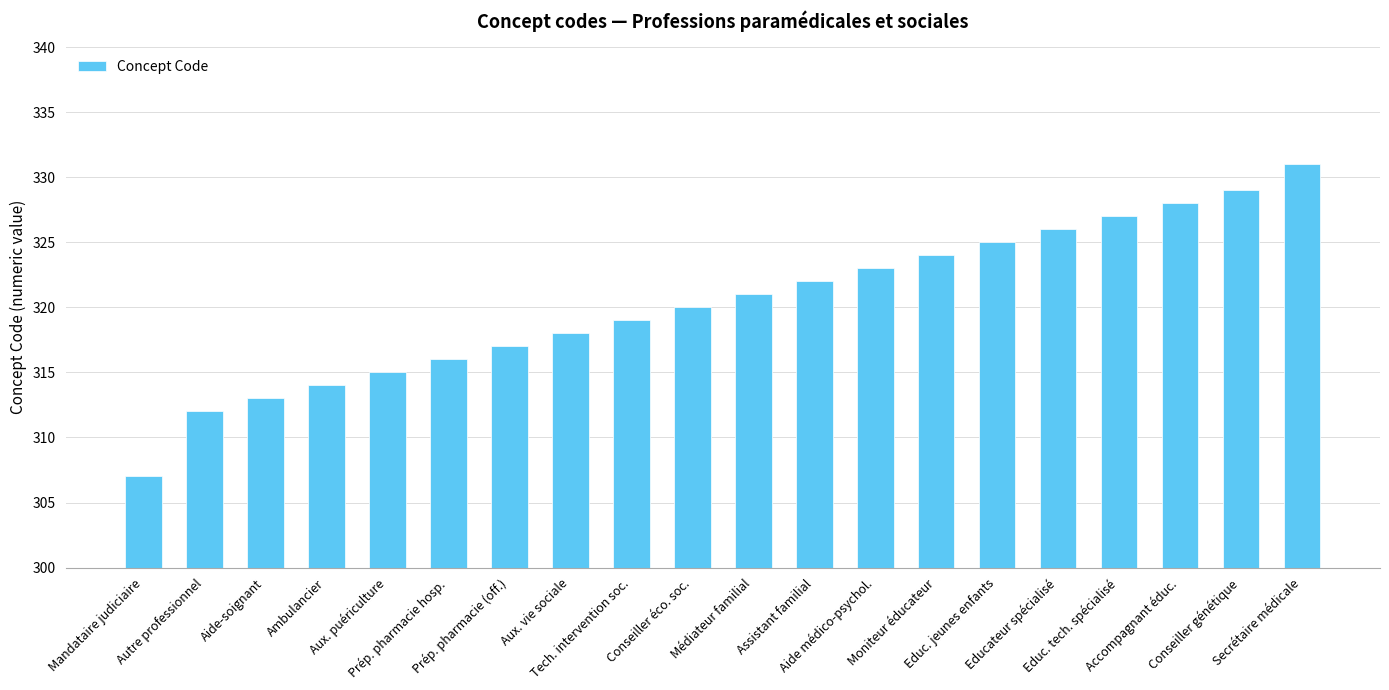

What is the difference between the maximum and minimum values?

24